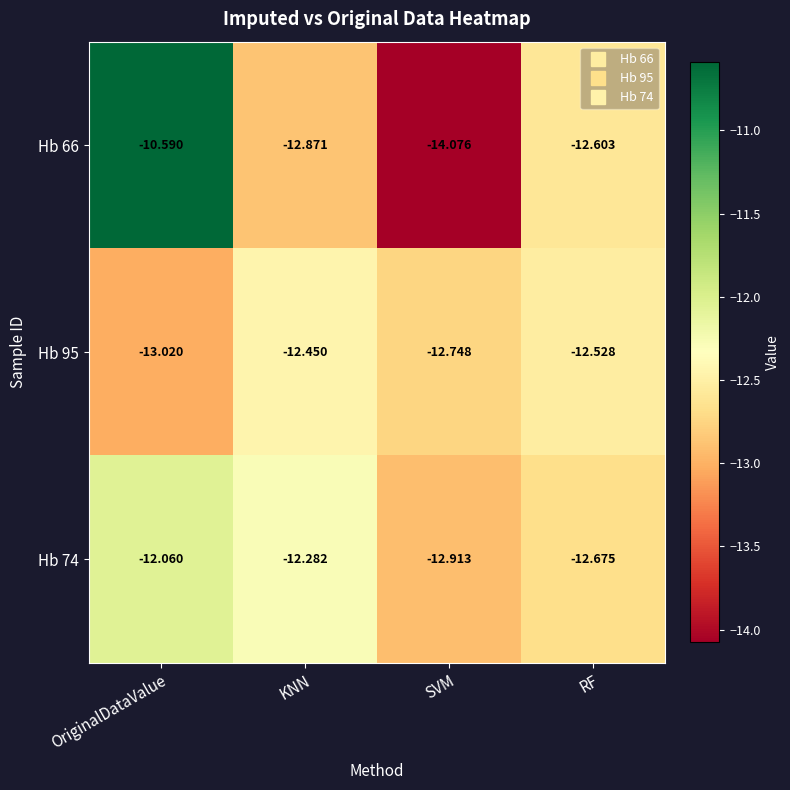

At which label does Hb 66 first exceed -12?

OriginalDataValue